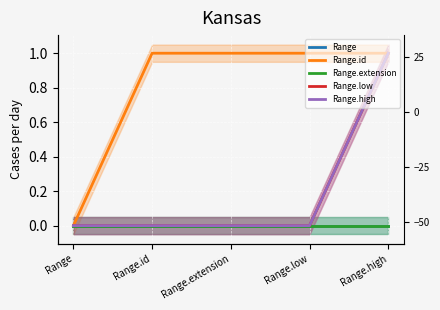

Count the number of categories in the chart.

5